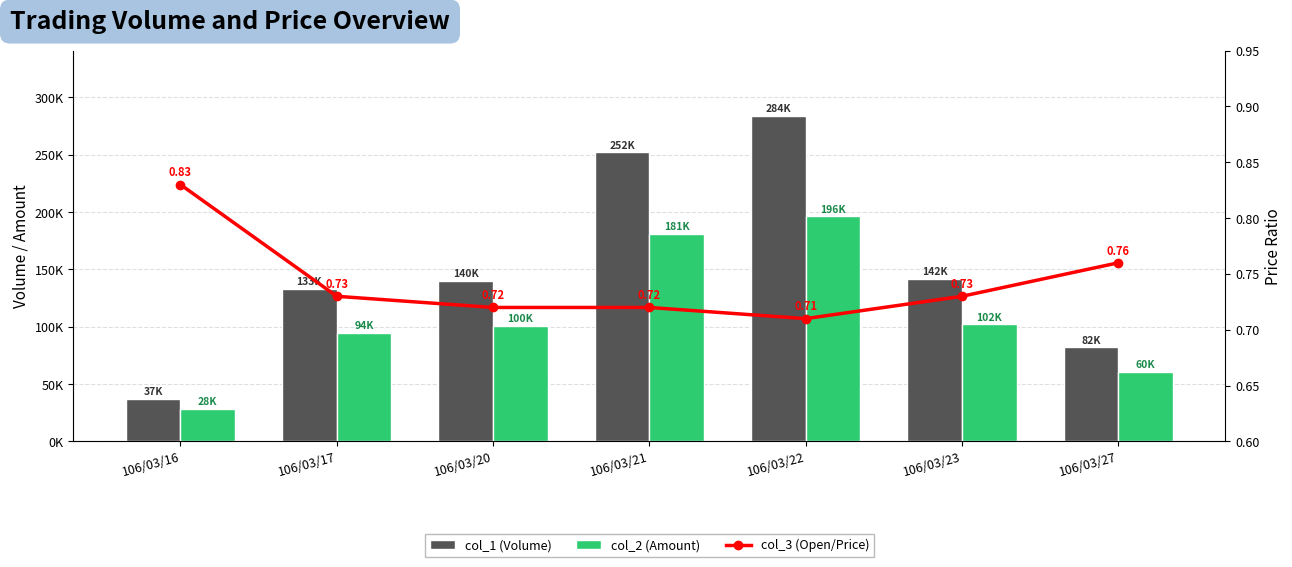

Between 106/03/21 and 106/03/23, which series saw the biggest shift?

col_1 (Volume)